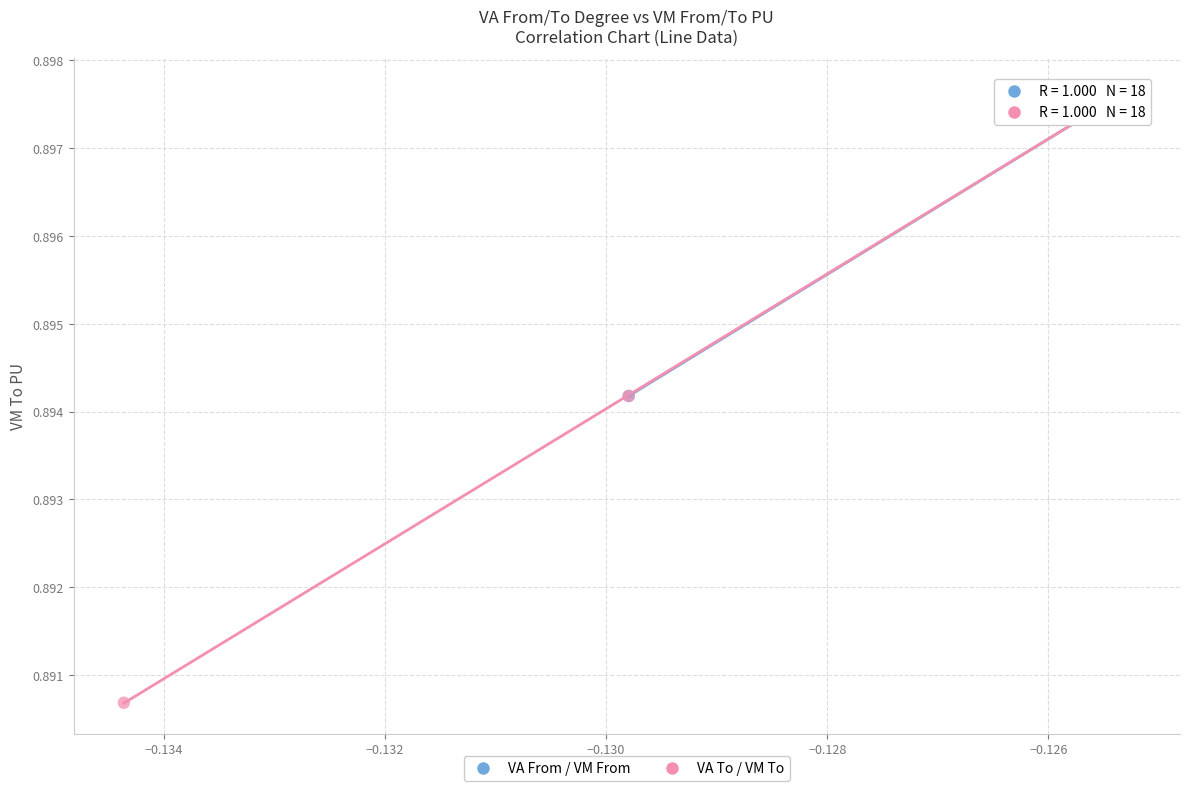

Which series reaches the minimum Y coordinate?

VA To / VM To